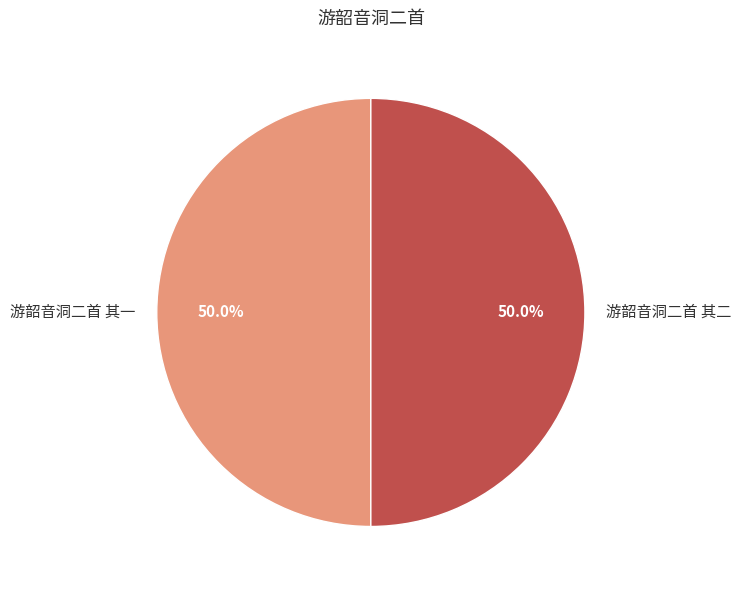

Count the number of slices in the pie.

2